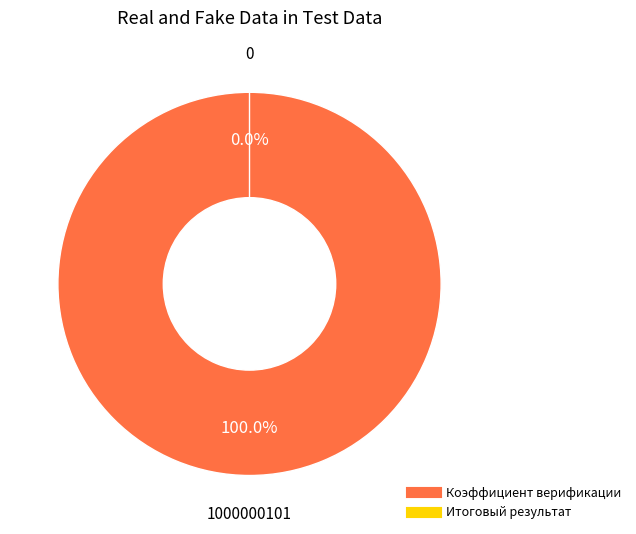

Rank the categories by value from highest to lowest.

Коэффициент верификации, Итоговый результат